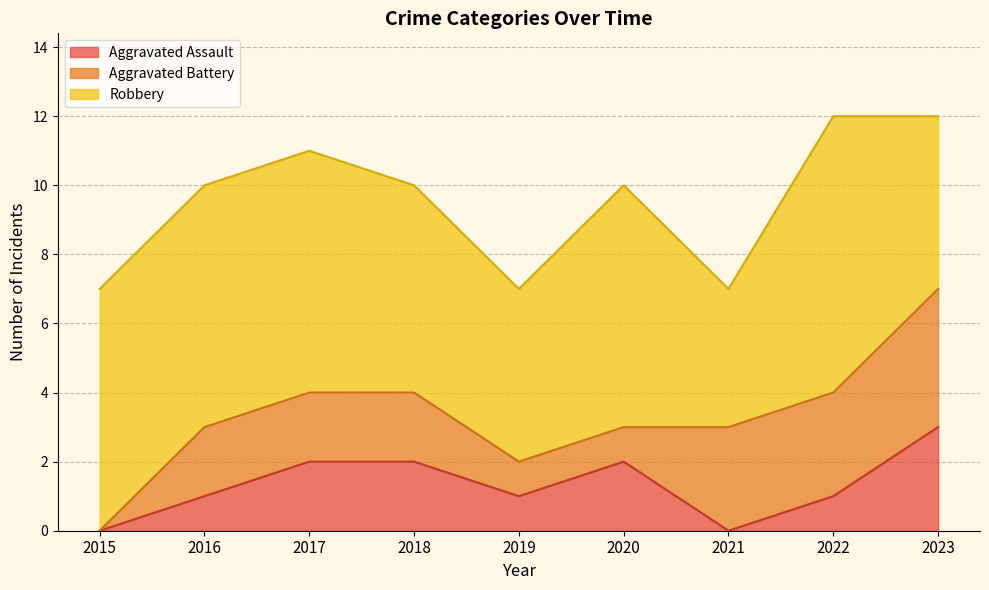

What is the spread (max minus min) of values at 2018?

4